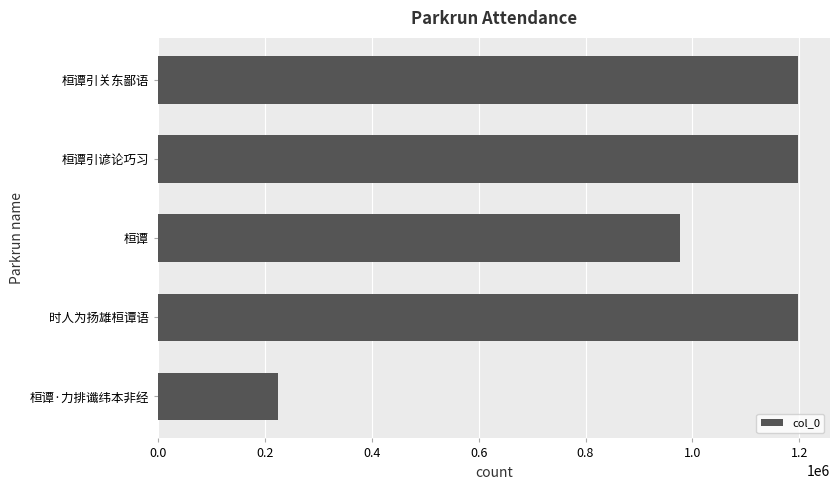

True or false: the data shows 1851121 at 桓谭引谚论巧习.

False